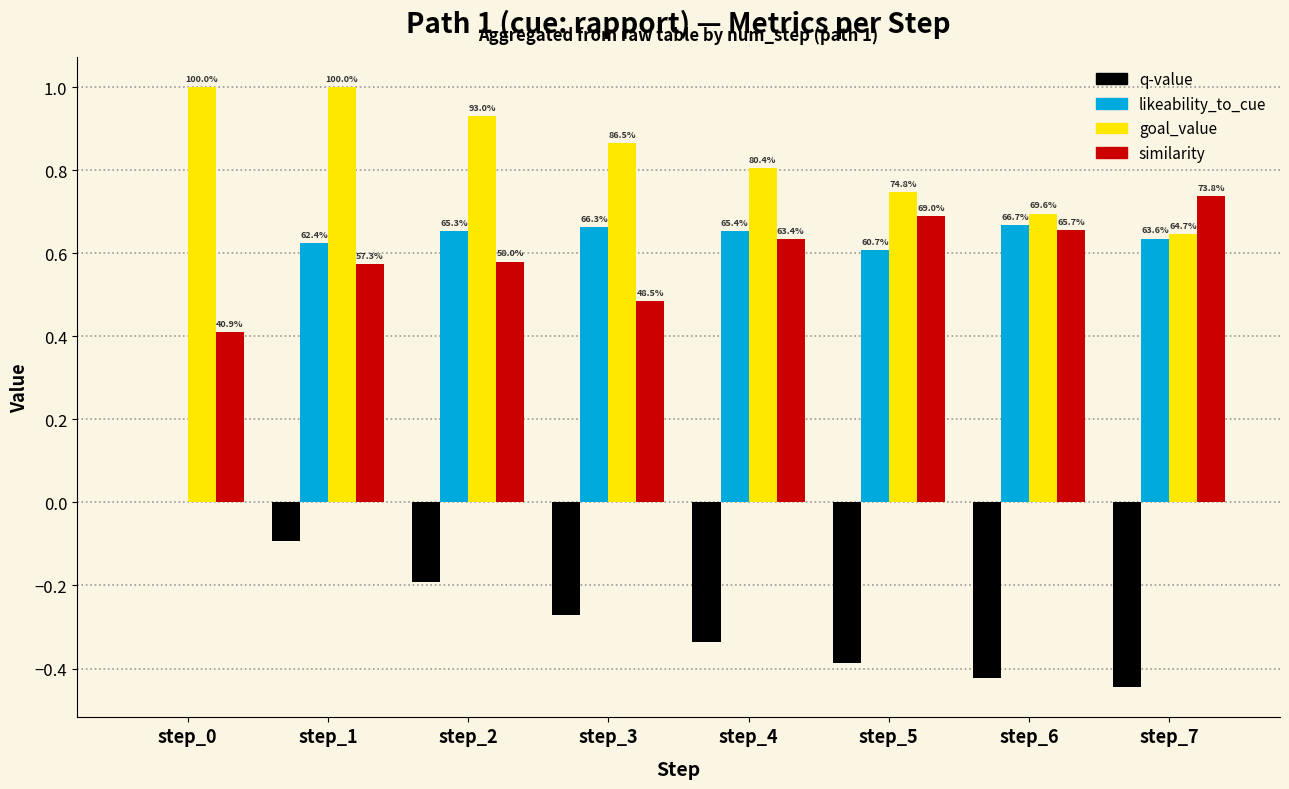

The value of goal_value at step_7 is 0.6. True or false?

True